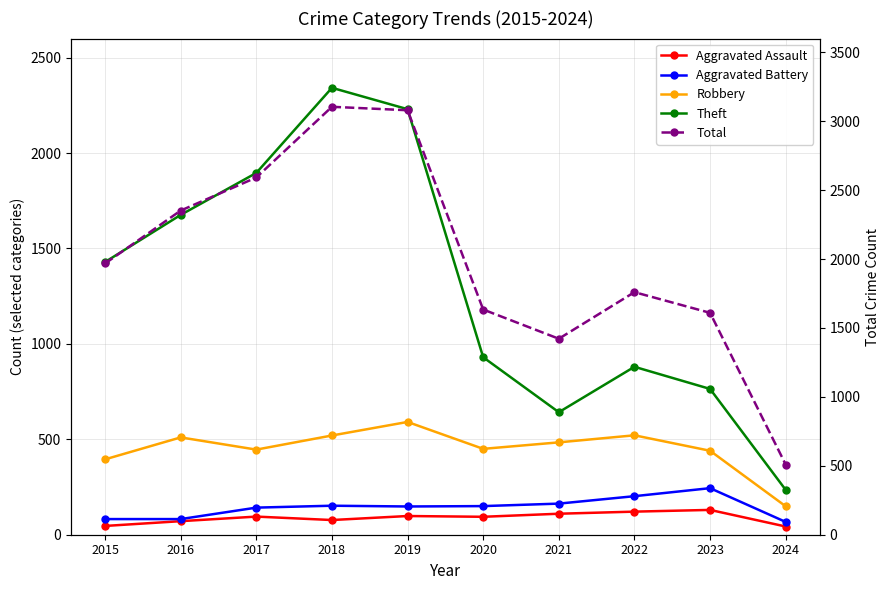

List the series in order of their peak value, lowest first.

Aggravated Assault, Aggravated Battery, Robbery, Theft, Total